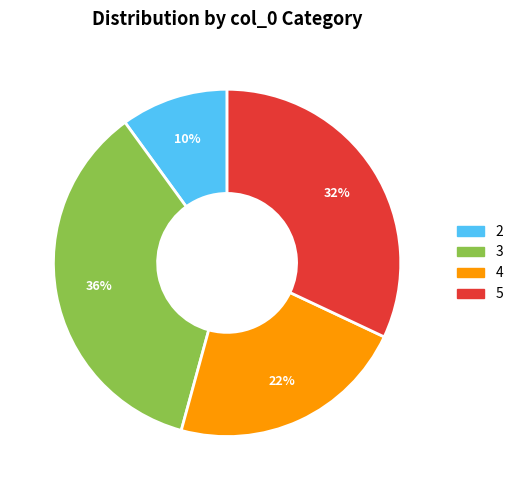

Is the sum of 4 and 2 greater than half?

No